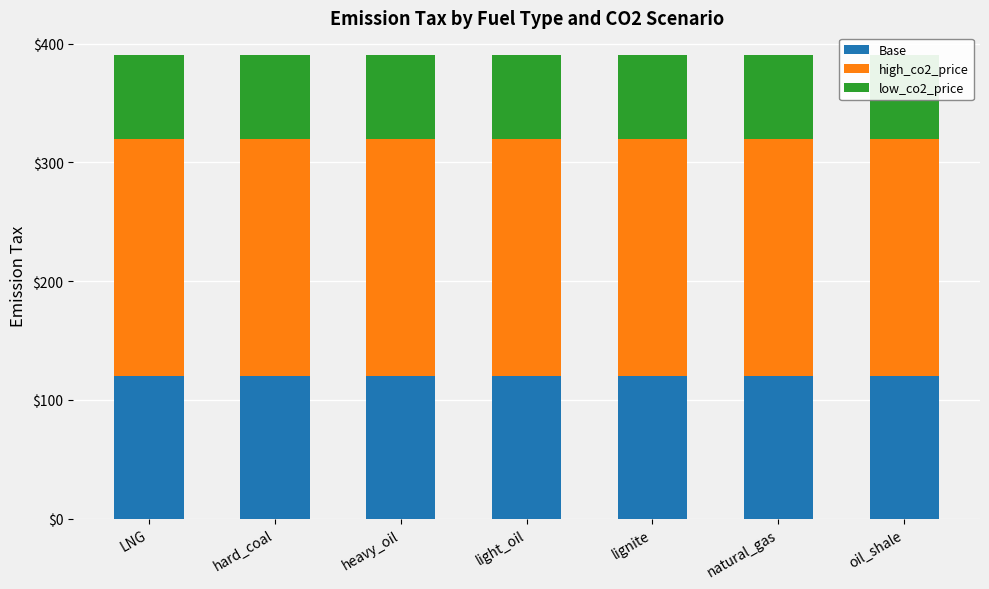

Are the bars horizontal?

No